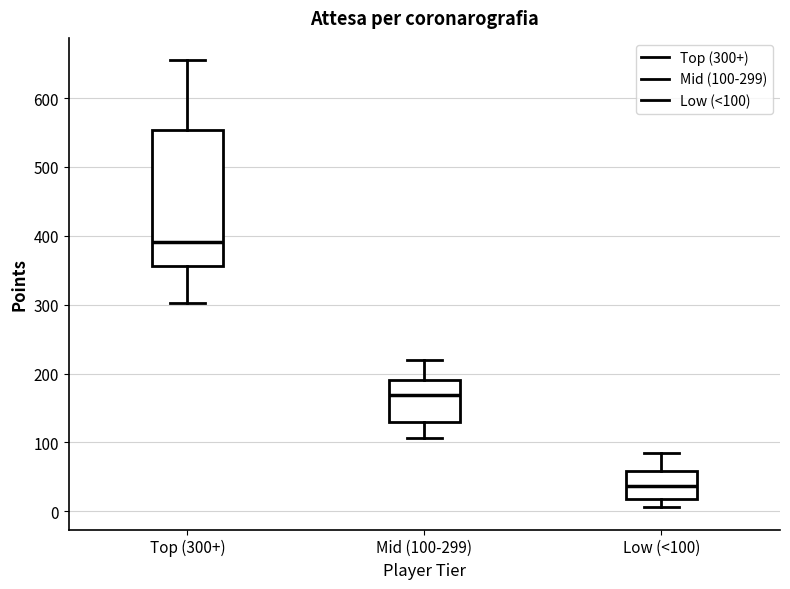

Reading left to right, transcribe this box plot: for each box, give where its median line is, the range the box spans, and where its two whiskers end, as read against the y-axis. The values are not printed on the chart, so give them approximately, as read against the axis.

Top (300+): median 390, box 360 to 550, whiskers 300 to 660
Mid (100-299): median 170, box 130 to 190, whiskers 110 to 220
Low (<100): median 40, box 20 to 60, whiskers 10 to 80